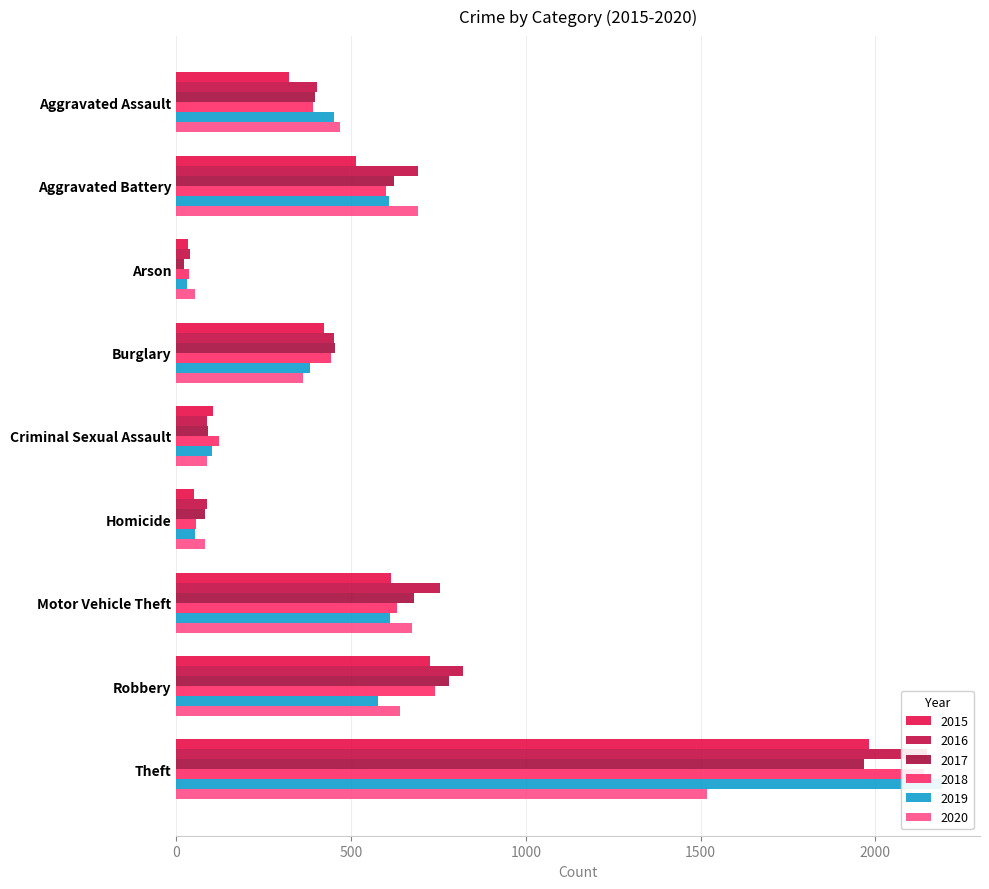

Reading left to right, extract all data points from this chart.

2015: 323	515	35	422	105	50	614	726	1981
2016: 402	691	40	451	87	87	756	819	2148
2017: 396	623	23	453	90	82	680	780	1968
2018: 392	600	37	443	122	56	631	741	2140
2019: 452	608	32	383	102	53	611	577	2190
2020: 468	691	55	363	88	81	675	639	1518